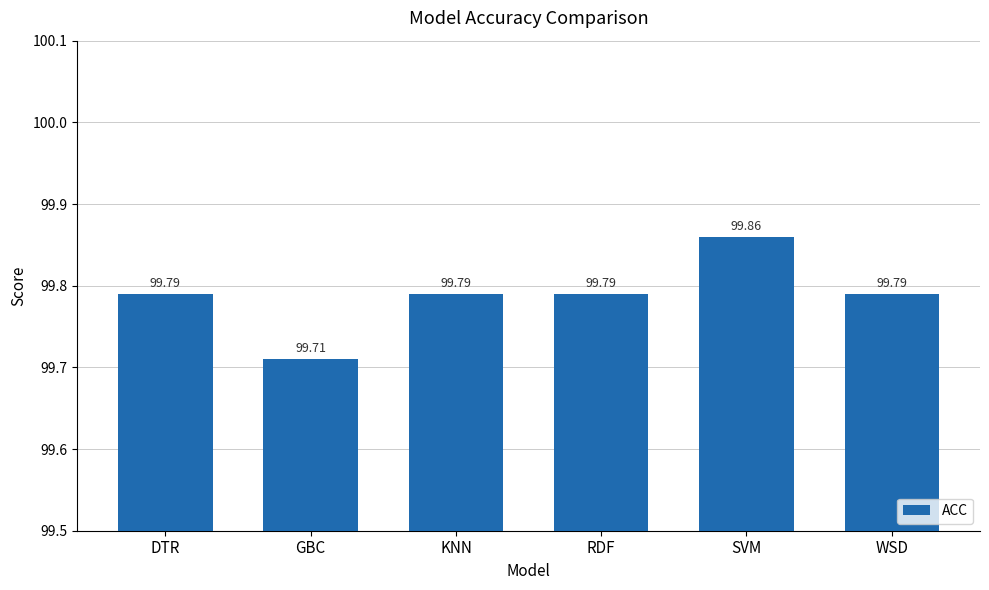

How many values are between 99 and 100?

6